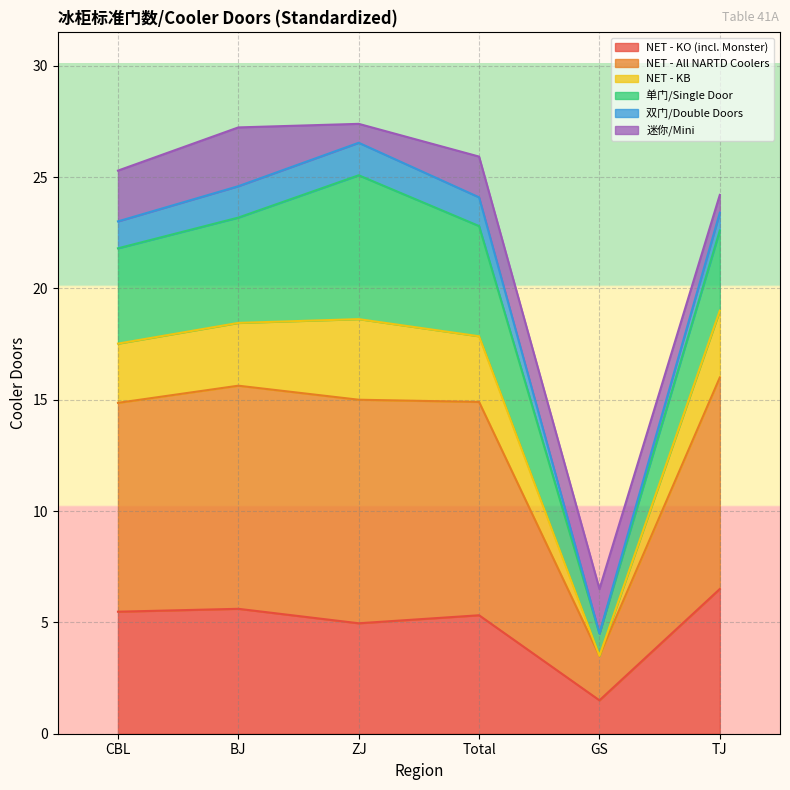

Which has a higher value, ZJ or TJ?

TJ